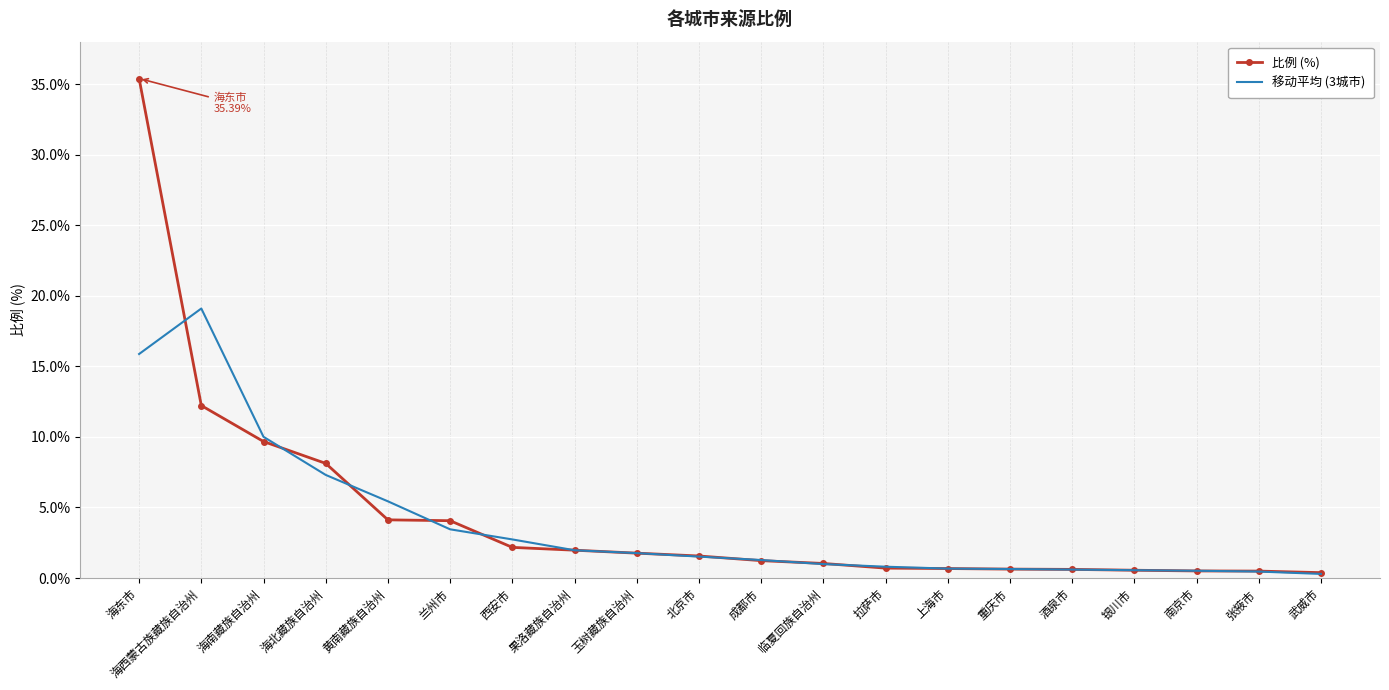

At which label is 比例 (%) closest to 17?

海西蒙古族藏族自治州